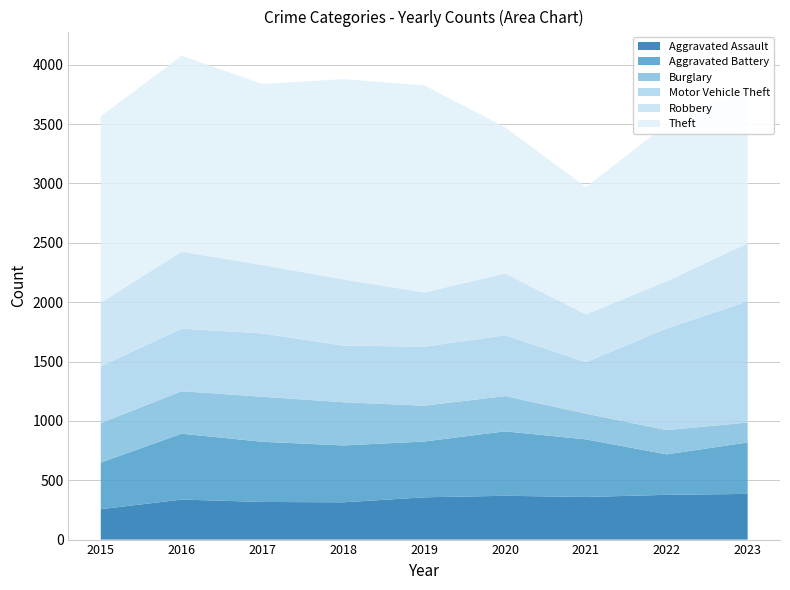

Reading left to right, list all the values displayed in this chart.

Aggravated Assault: 2015=256	2016=337	2017=317	2018=314	2019=356	2020=369	2021=359	2022=377	2023=385
Aggravated Battery: 2015=393	2016=555	2017=507	2018=479	2019=470	2020=543	2021=485	2022=341	2023=433
Burglary: 2015=332	2016=358	2017=379	2018=364	2019=302	2020=297	2021=217	2022=204	2023=168
Motor Vehicle Theft: 2015=479	2016=527	2017=534	2018=477	2019=497	2020=512	2021=434	2022=857	2023=1021
Robbery: 2015=537	2016=648	2017=576	2018=558	2019=457	2020=521	2021=402	2022=398	2023=489
Theft: 2015=1569	2016=1651	2017=1525	2018=1687	2019=1745	2020=1231	2021=1073	2022=1321	2023=1299